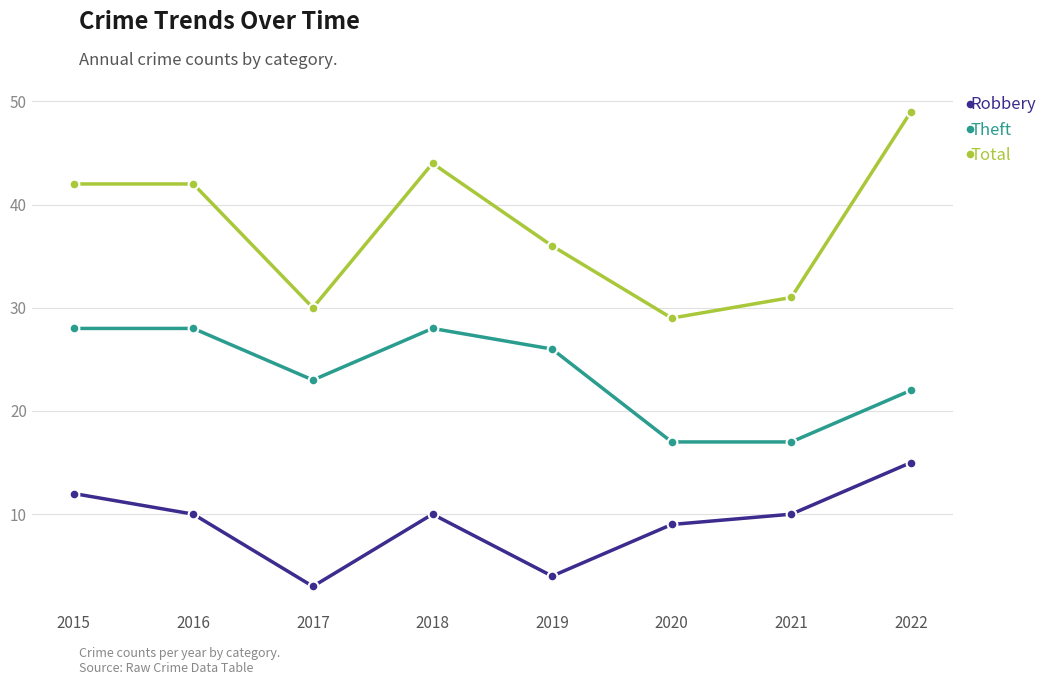

What are all the series names shown in the legend?

Robbery, Theft, Total